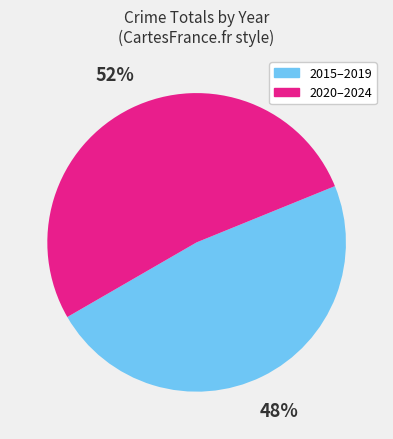

How many slices are in this pie chart?

2